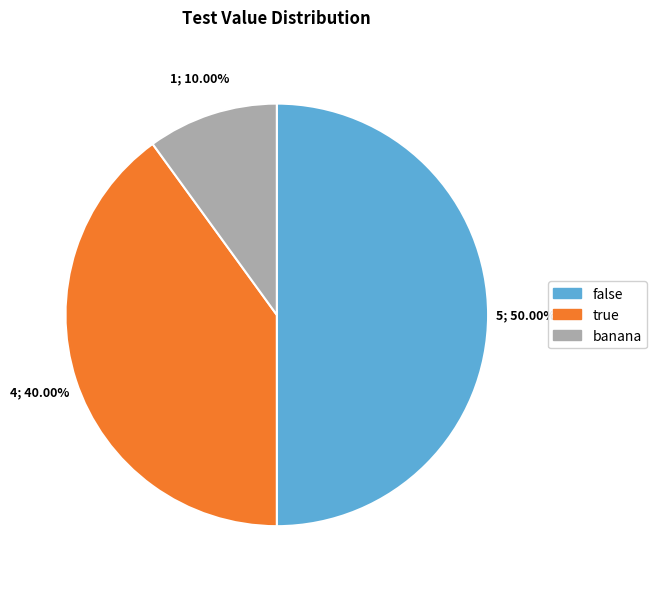

Count the number of slices in the pie.

3